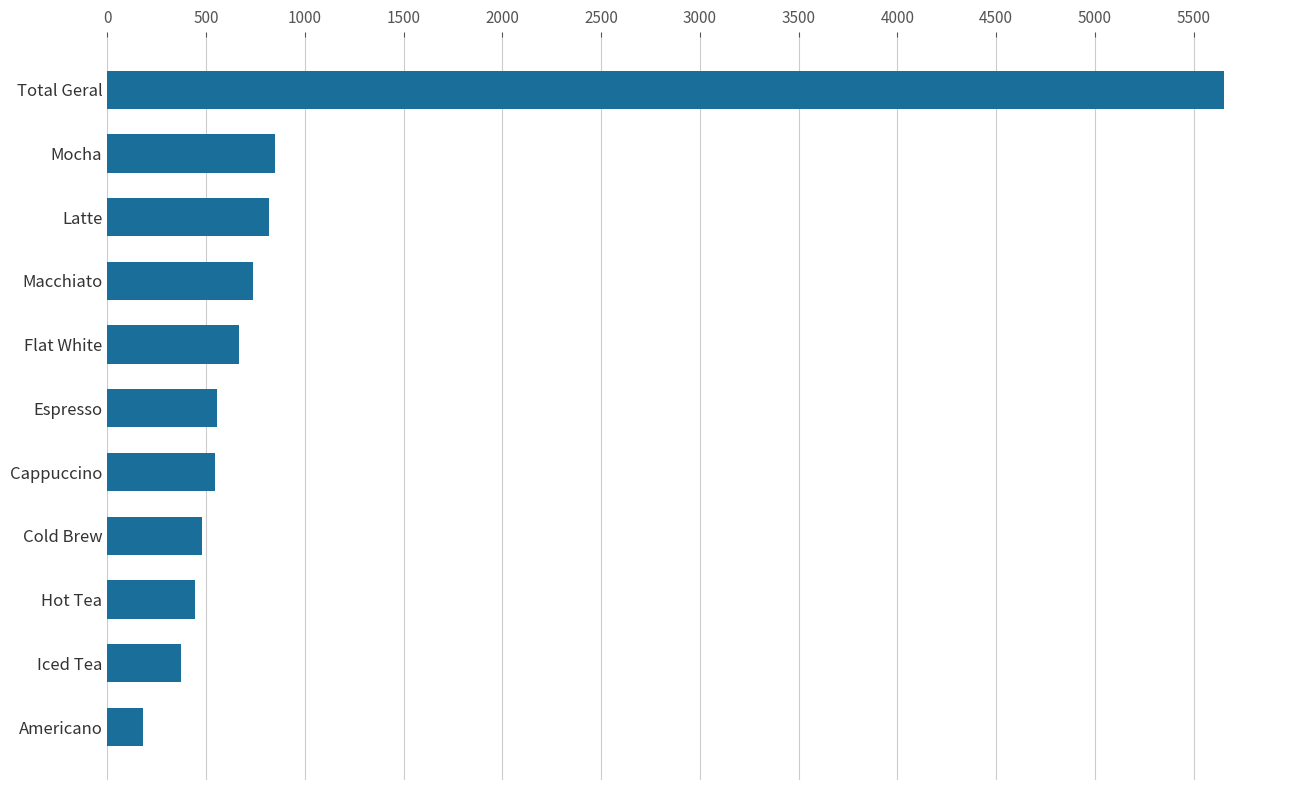

Approximately how many times larger is the value at Americano compared to Hot Tea?

0.4